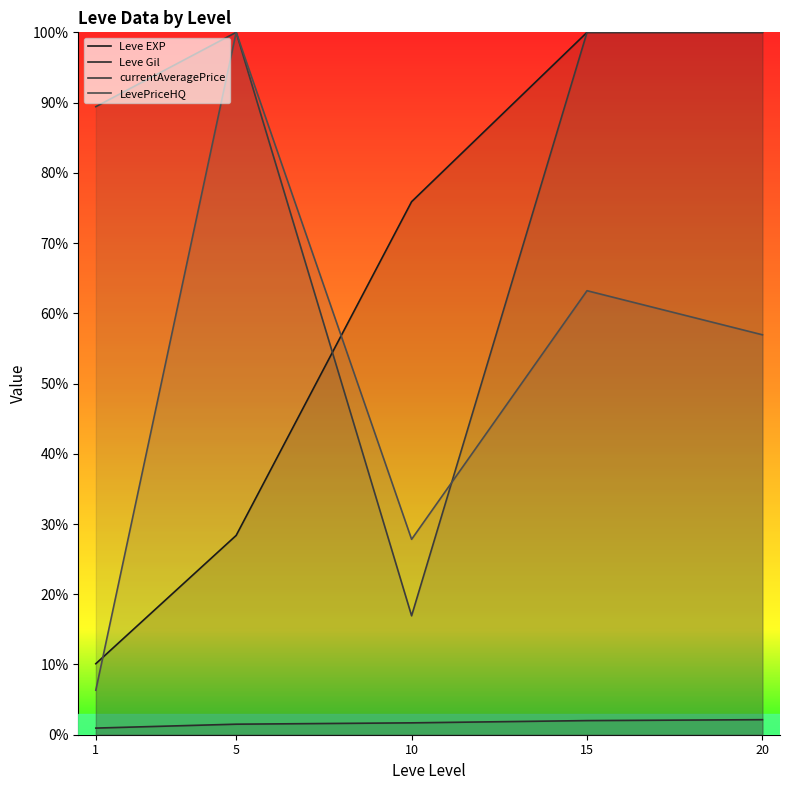

What is the value of the Leve Gil point at the 1st from the left?

113.3